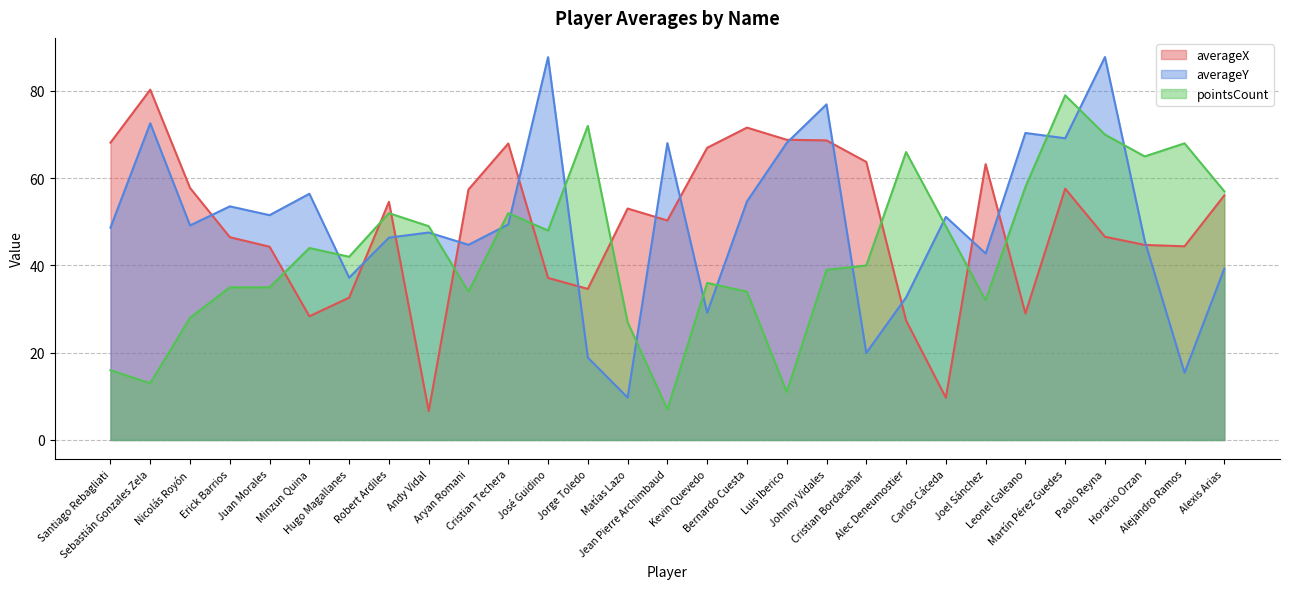

List the labels in order of averageY value, smallest first.

Matías Lazo, Alejandro Ramos, Jorge Toledo, Cristian Bordacahar, Kevin Quevedo, Alec Deneumostier, Hugo Magallanes, Alexis Arias, Joel Sánchez, Aryan Romani, Horacio Orzan, Robert Ardiles, Andy Vidal, Santiago Rebagliati, Nicolás Royón, Cristian Techera, Carlos Cáceda, Juan Morales, Erick Barrios, Bernardo Cuesta, Minzun Quina, Jean Pierre Archimbaud, Luis Iberico, Martín Pérez Guedes, Leonel Galeano, Sebastián Gonzales Zela, Johnny Vidales, José Guidino, Paolo Reyna